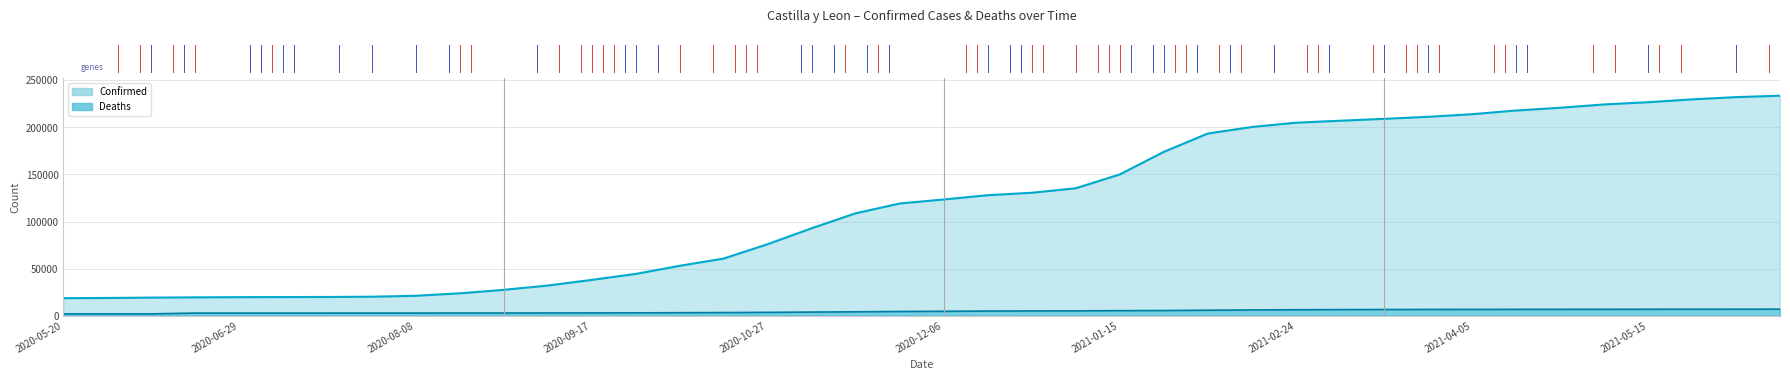

At which category does the chart reach its minimum across all series?

2020-05-30